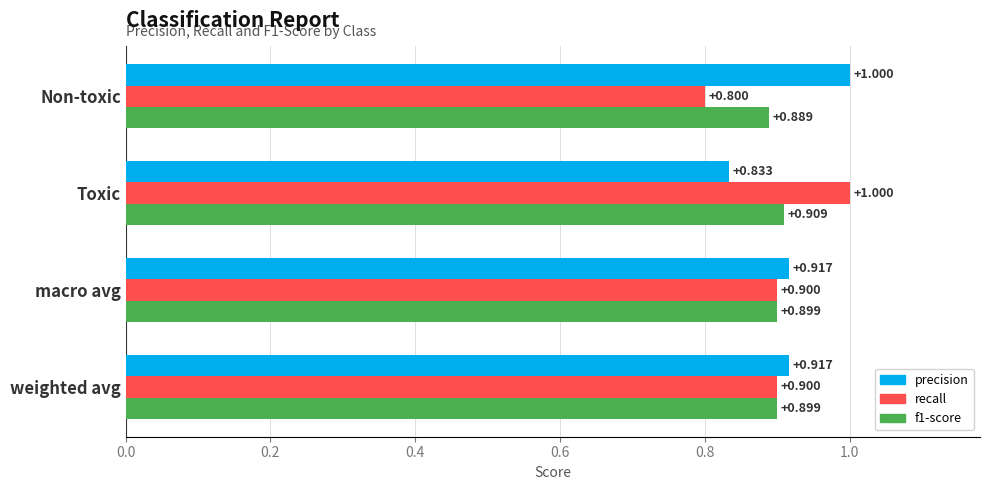

Where is precision nearest to the value 0?

Toxic